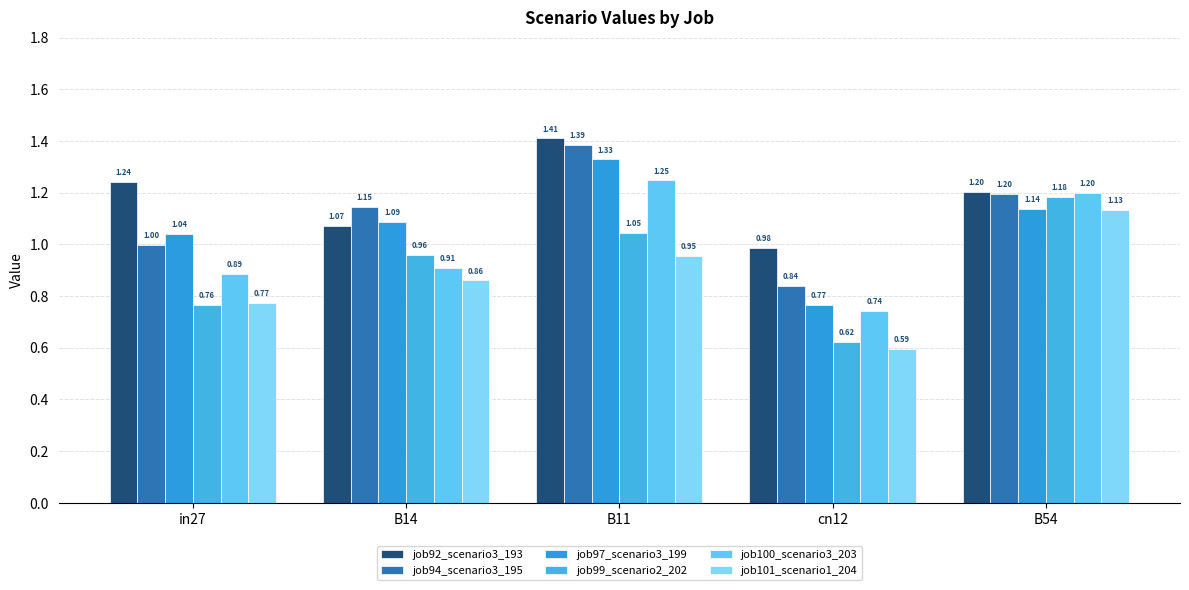

What position from the left is B54?

5